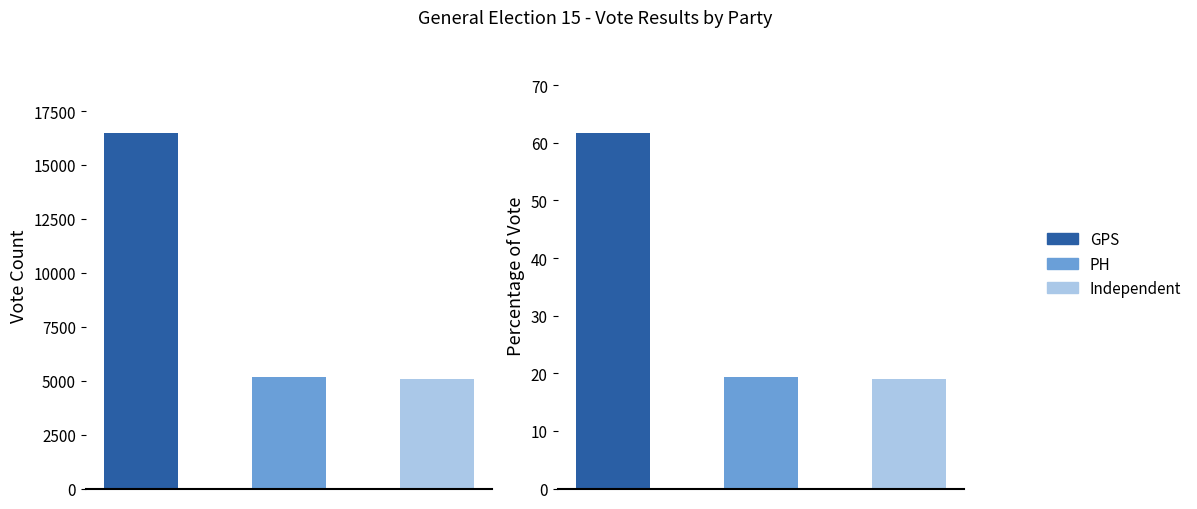

What is the total value across all series at GPS?

26713.0